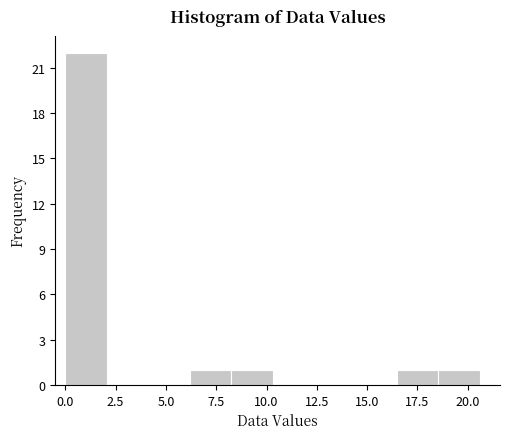

Over which range of the x-axis is the bar tallest?

0.0 to 2.0